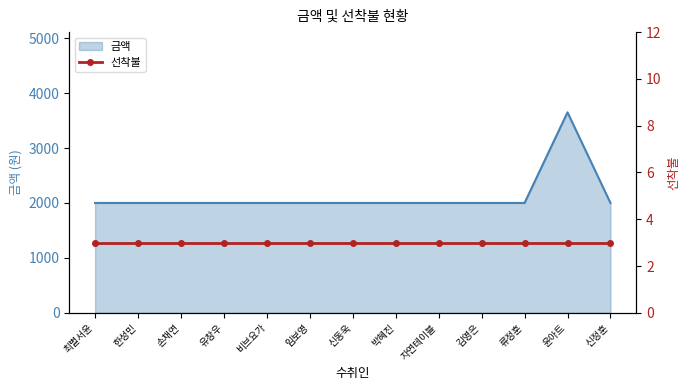

Is it true that the value at 유창우 is 2000?

True